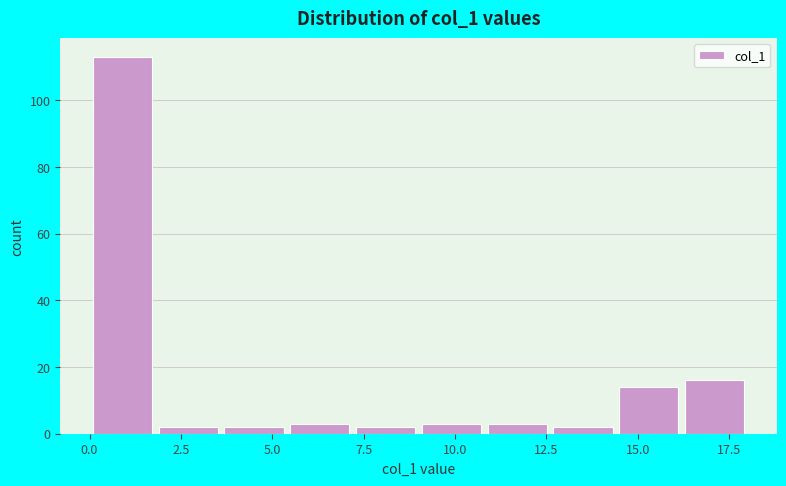

Around what value on the x-axis is the tallest bar? Give the approximate position of its centre, as read against the axis.

1.0